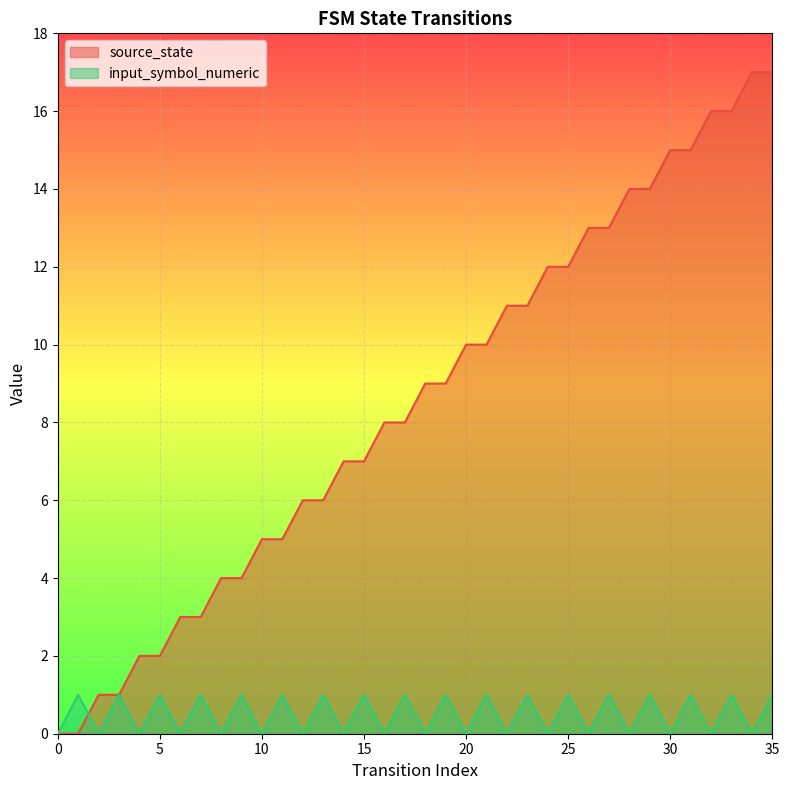

Where do input_symbol_numeric and source_state first cross each other?

1 and 2